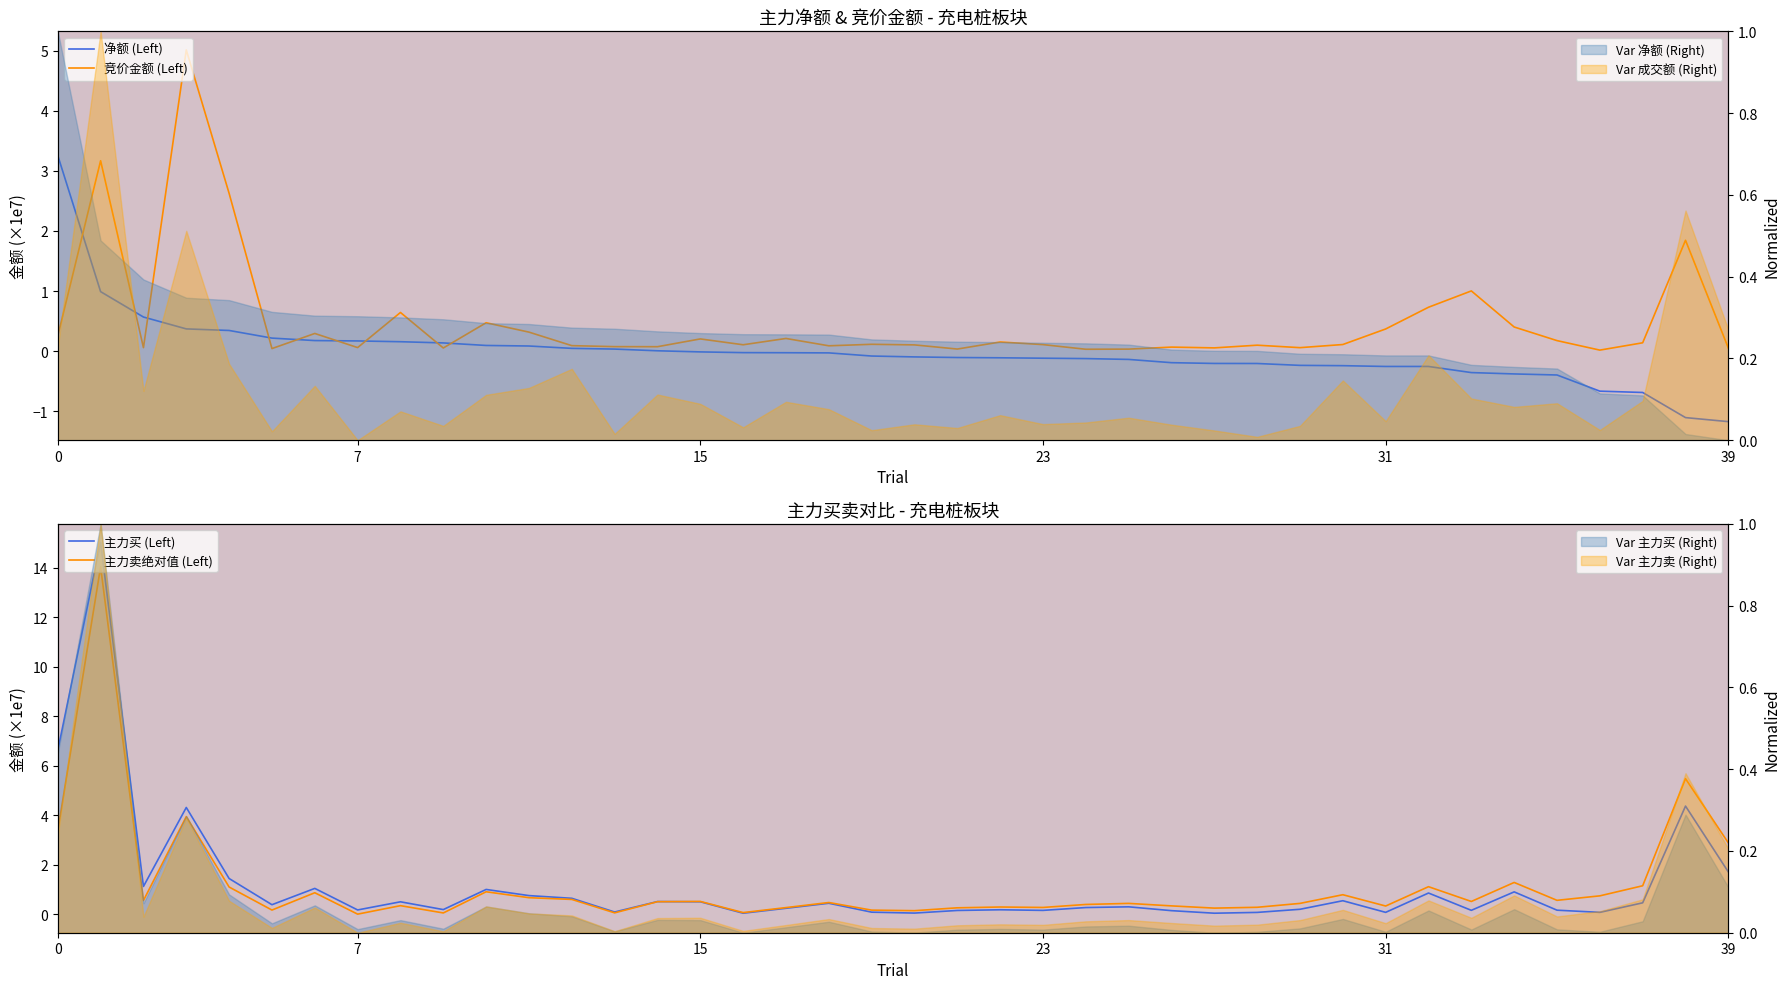

Between 28 and 32, which series saw the biggest shift?

主力卖绝对值 (Left)